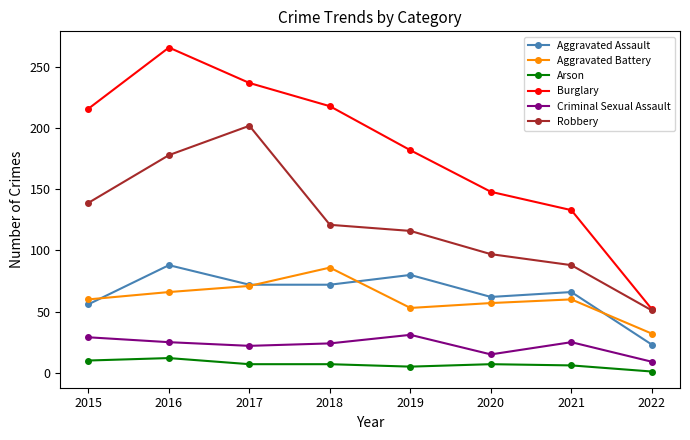

Is the value of Aggravated Battery at 2018 greater than the value of Robbery at 2015?

No